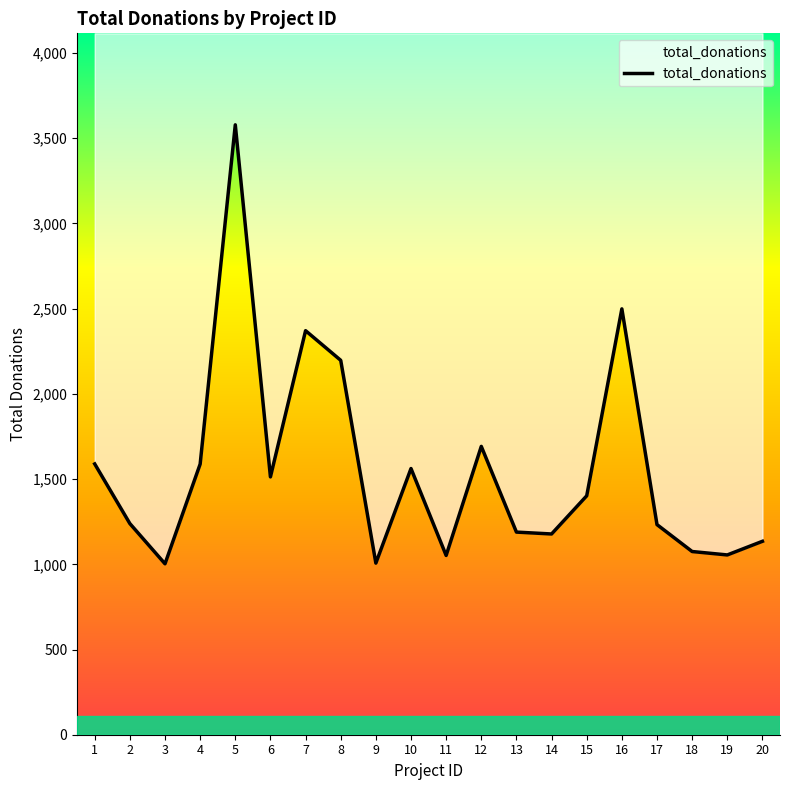

How many values exceed 1402?

9